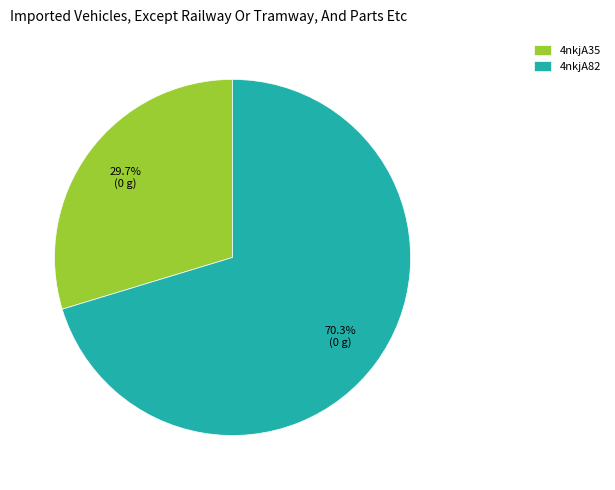

Do 4nkjA82 and 4nkjA35 together represent more than half of the pie?

Yes